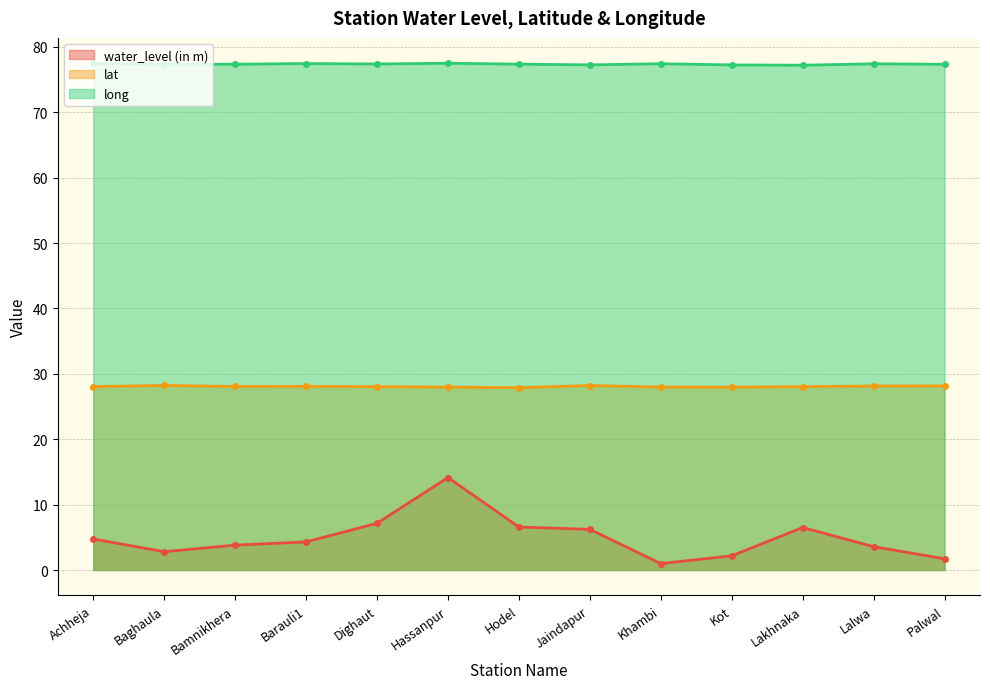

Where is the first local maximum for water_level (in m)?

Hassanpur